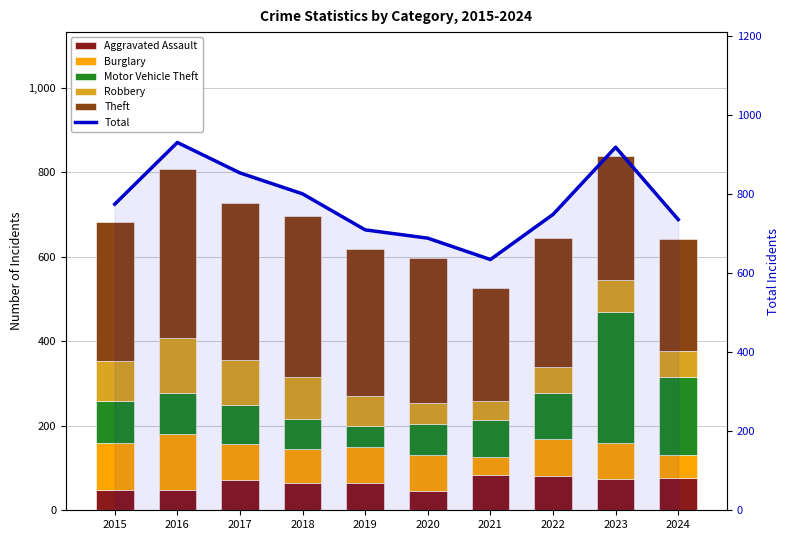

Which series has the largest total across all categories?

Total